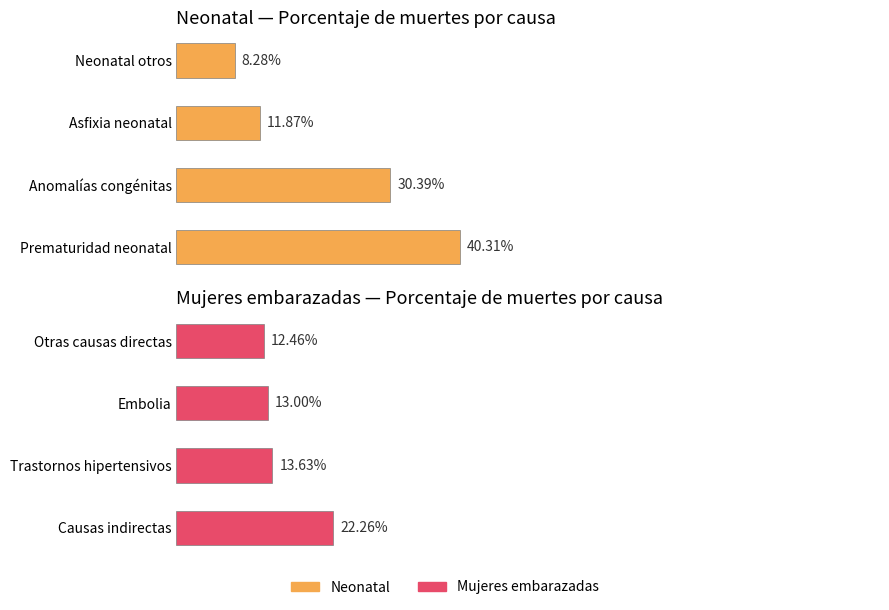

The Neonatal series shows 0.5 at Anomalías congénitas. True or false?

False